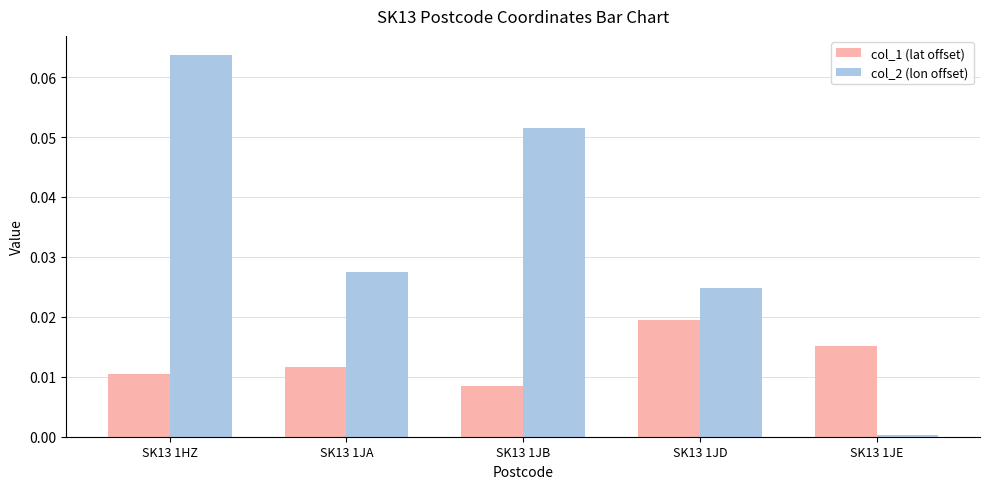

At how many categories does at least one series exceed 0?

5